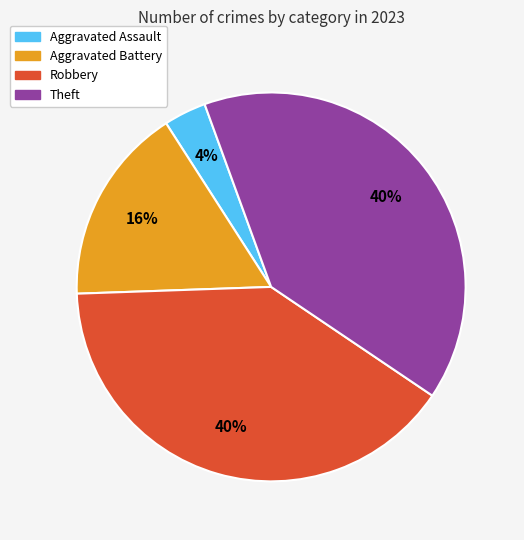

What is the smallest slice in the pie chart?

Aggravated Assault